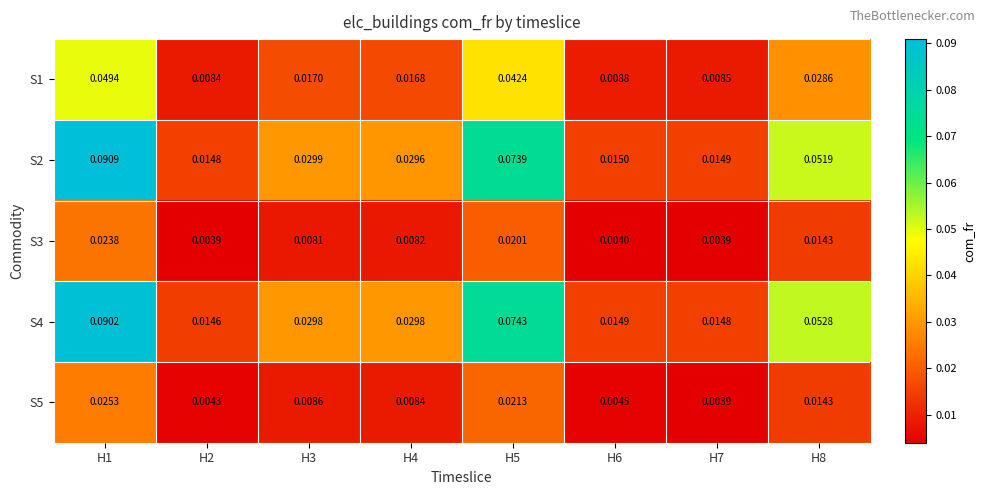

Is the value of S3 at H7 greater than the value of S1 at H7?

No